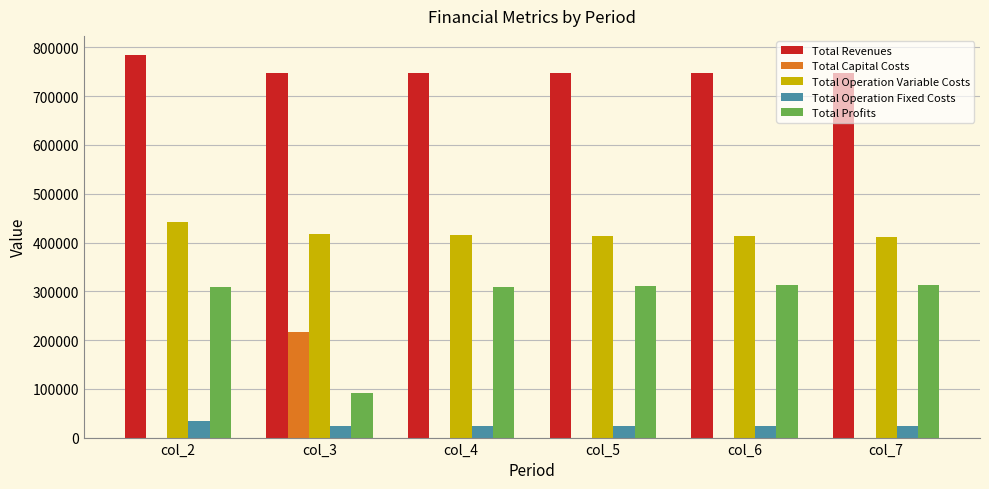

Does the chart contain stacked bars?

No